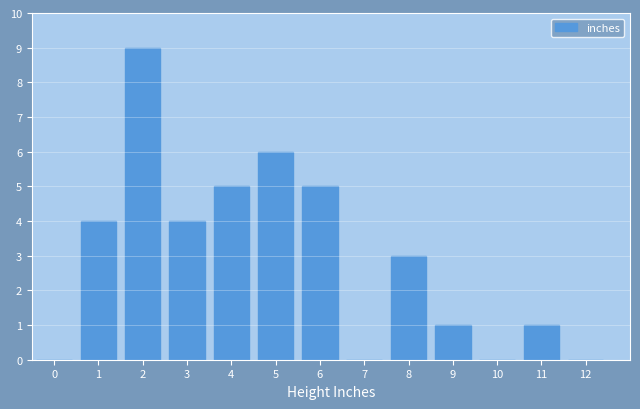

Reading left to right, list every bar in this chart as the range it spans on the x-axis followed by its height. The values are not printed on the chart, so give them approximately, as read against the axis.

-0.5 to 0.5: 0
0.5 to 1.5: 4
1.5 to 2.5: 9
2.5 to 3.5: 4
3.5 to 4.5: 5
4.5 to 5.5: 6
5.5 to 6.5: 5
6.5 to 7.5: 0
7.5 to 8.5: 3
8.5 to 9.5: 1
9.5 to 10.5: 0
10.5 to 11.5: 1
11.5 to 12.5: 0